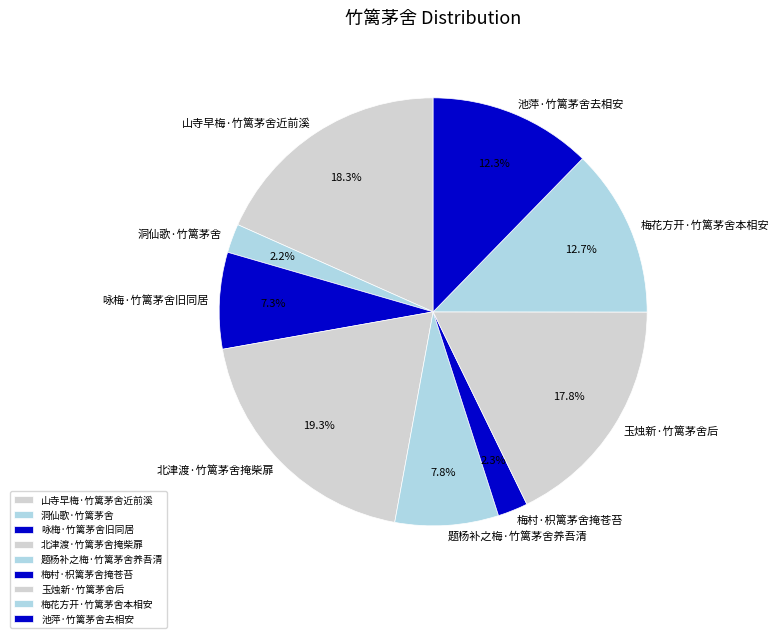

To the nearest percent, what is the combined percentage of 玉烛新·竹篱茅舍后 and 梅村·枳篱茅舍掩苍苔?

20%